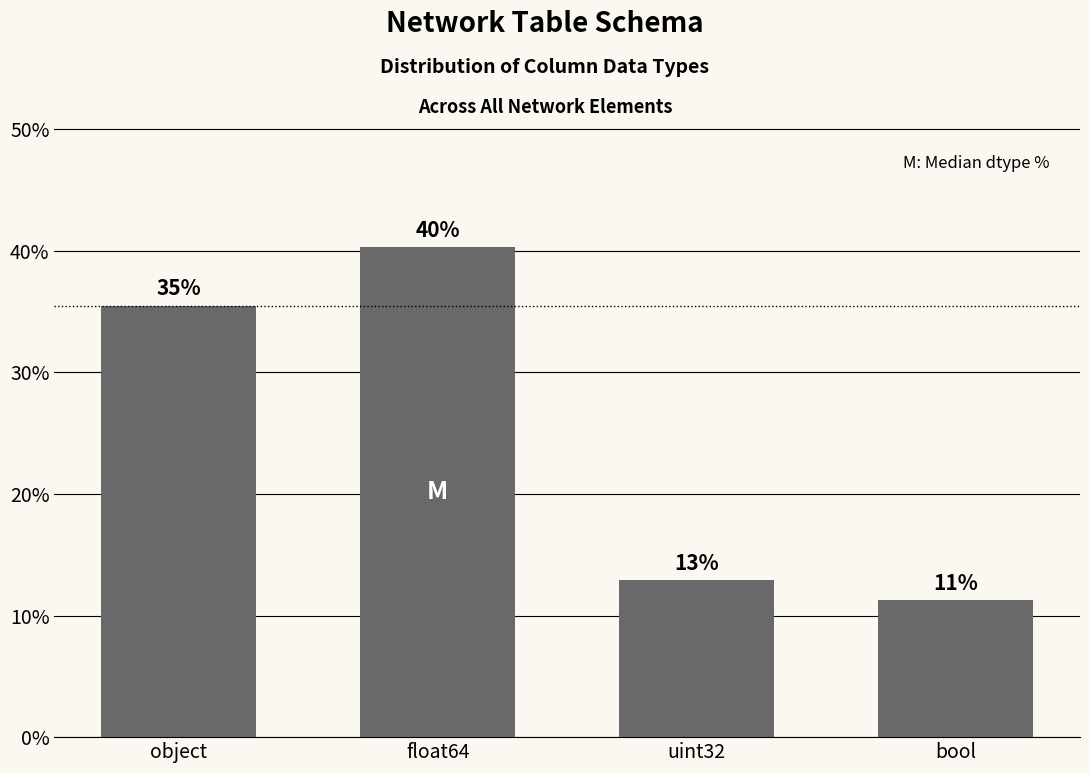

What is the change in value from object to uint32?

-22.6